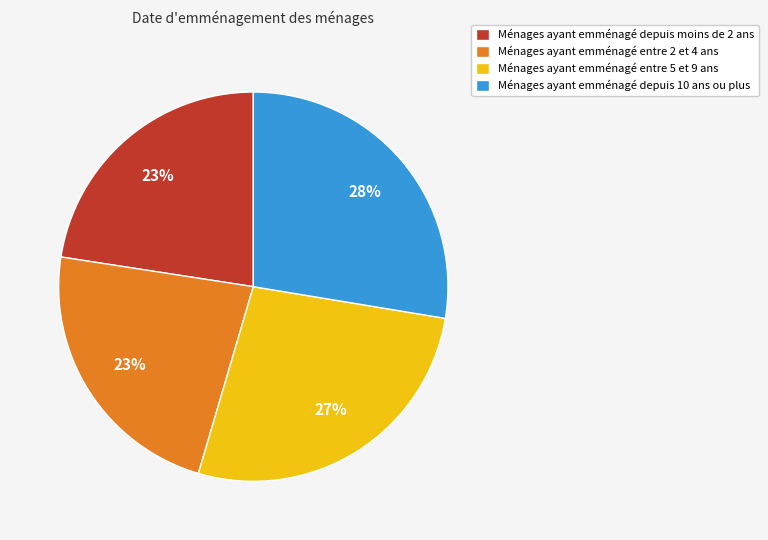

How many slices are in this pie chart?

4